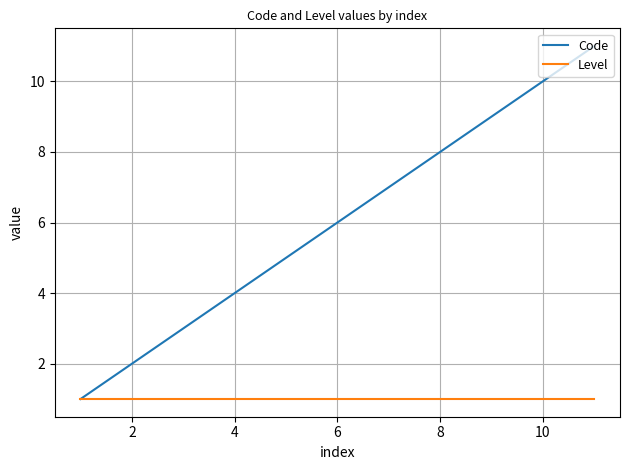

Rank the series by their maximum value, from lowest to highest.

Level, Code